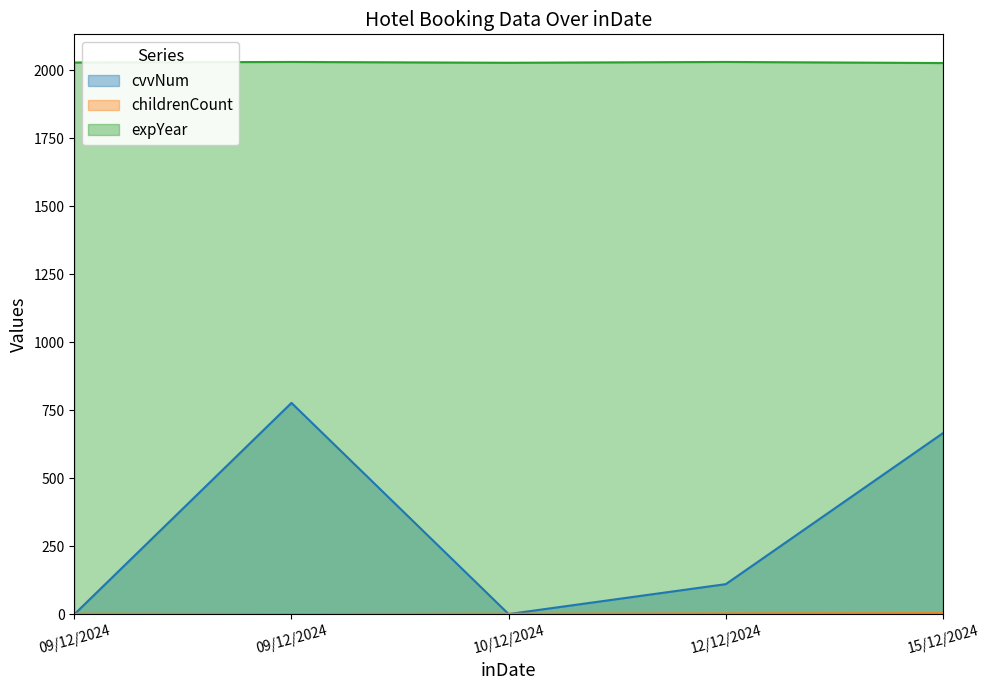

What is the total value across all series at 12/12/2024?

2144